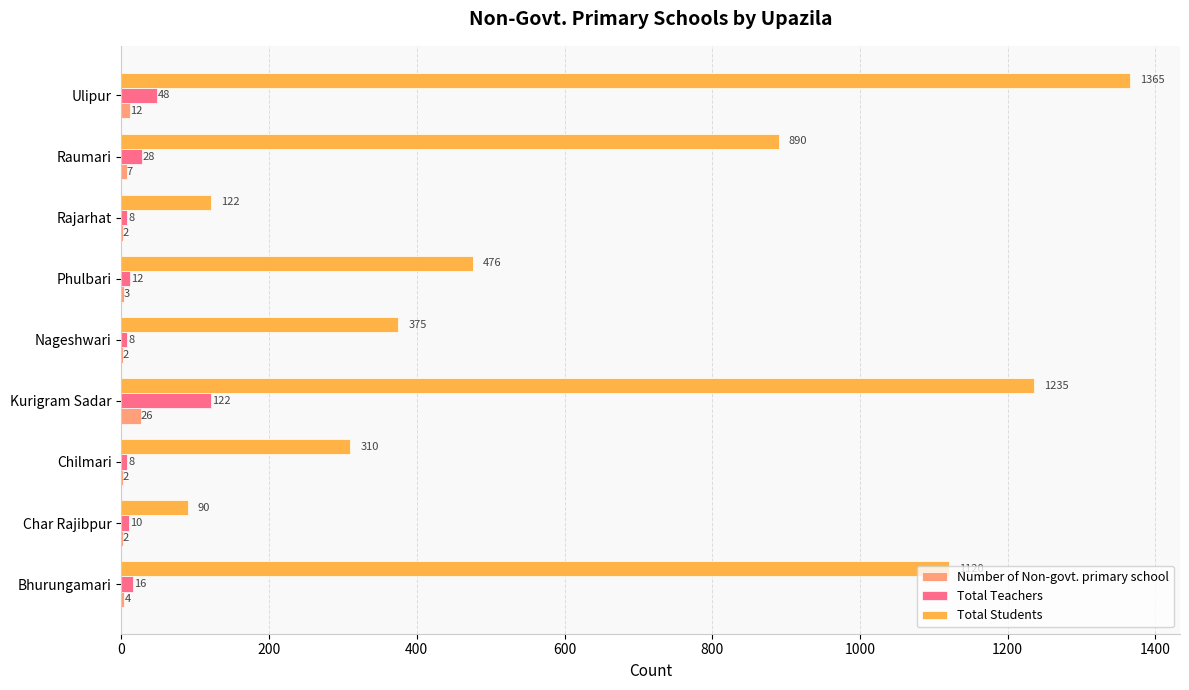

Is it true that Total Students equals 1235 at Kurigram Sadar?

True